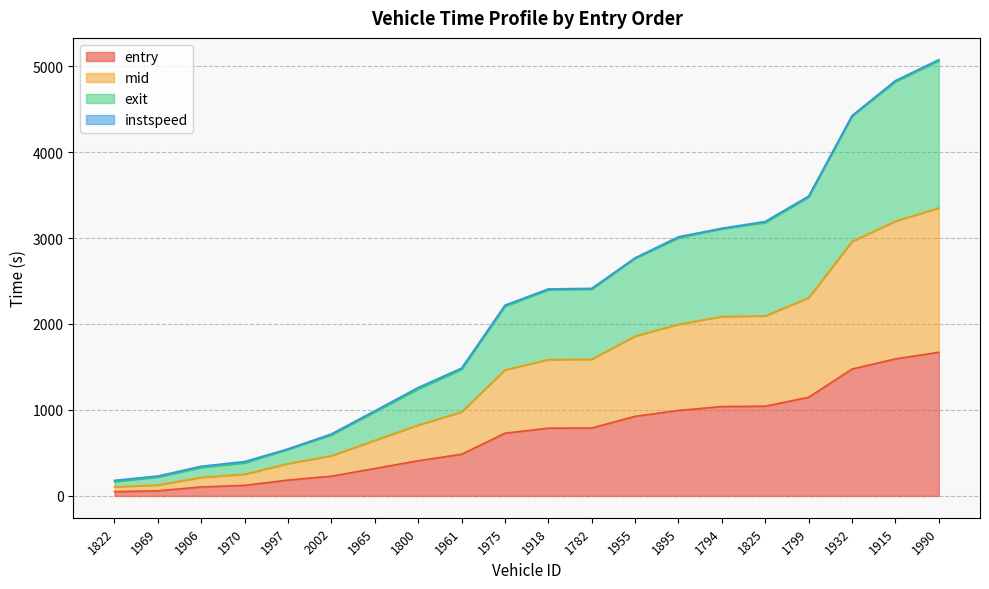

True or false: entry and exit intersect in this chart.

False